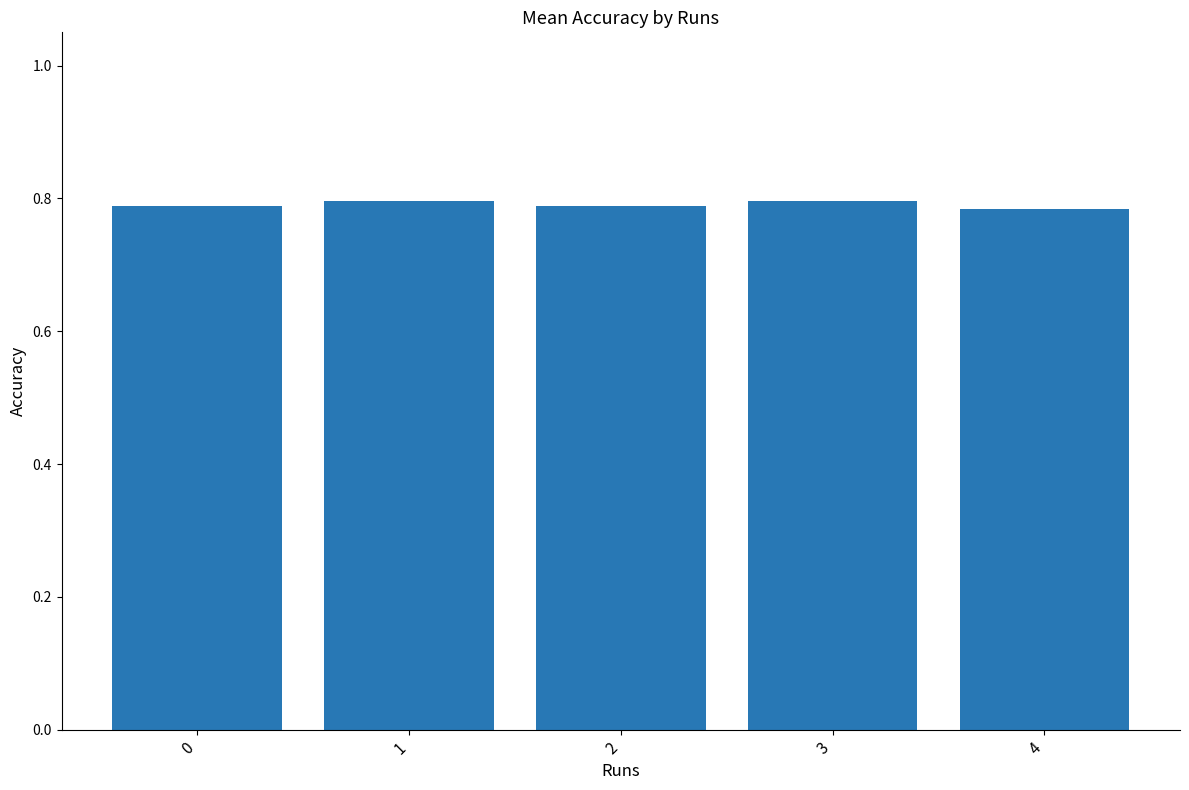

The value at 1 is 0.8. True or false?

True